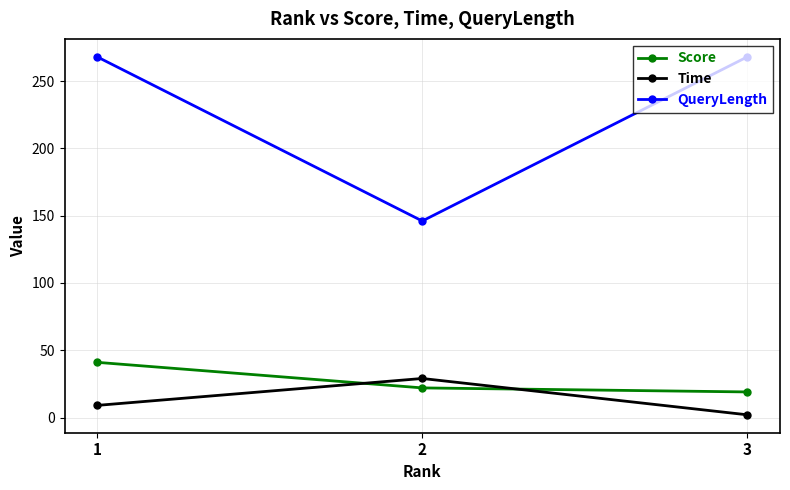

What is the sum of all QueryLength values?

682